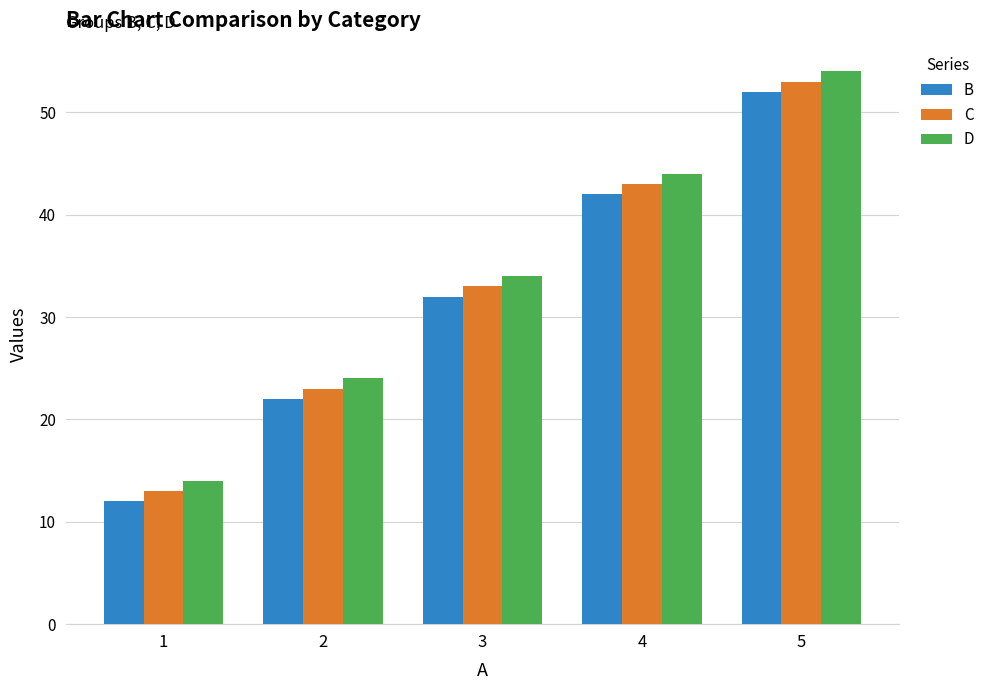

List the series in order of their overall mean, highest first.

D, C, B